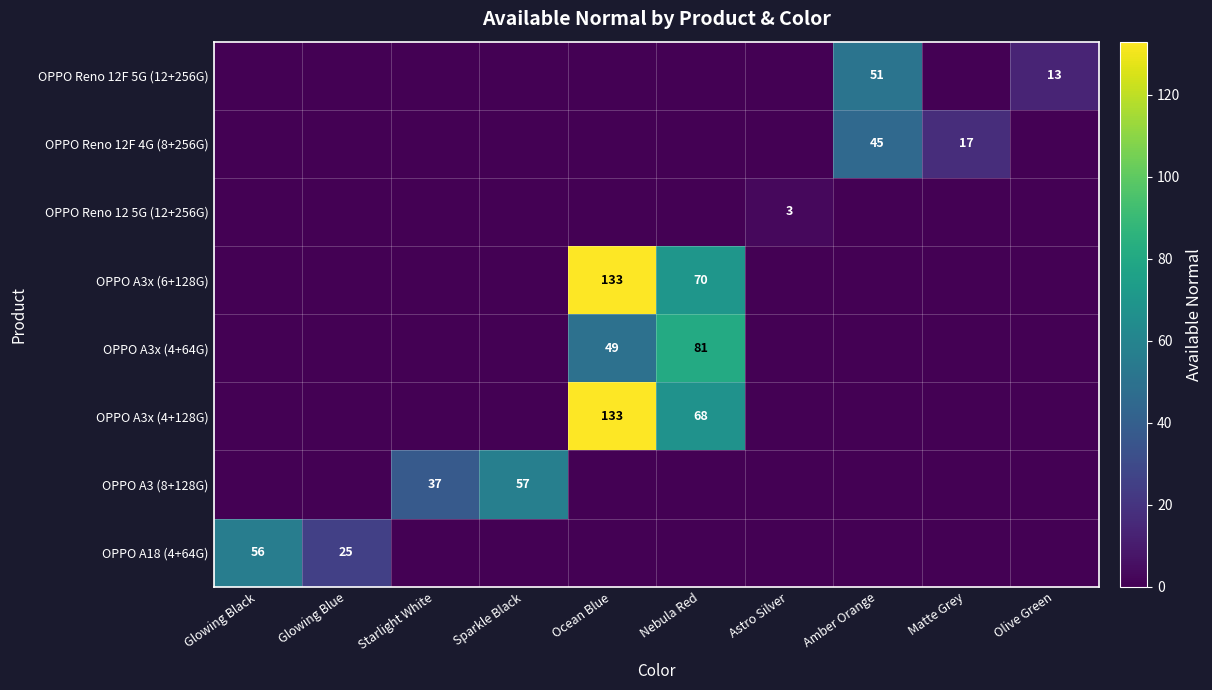

Is it true that OPPO Reno 12F 5G (12+256G) equals 16 at Amber Orange?

False